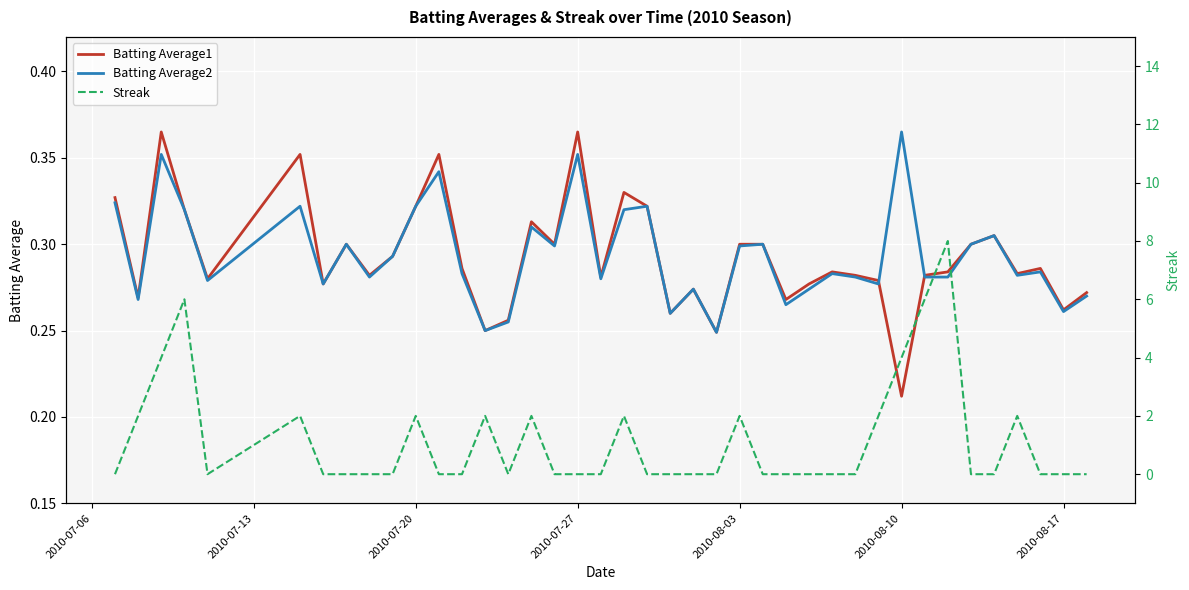

At how many categories does at least one series exceed 2?

5